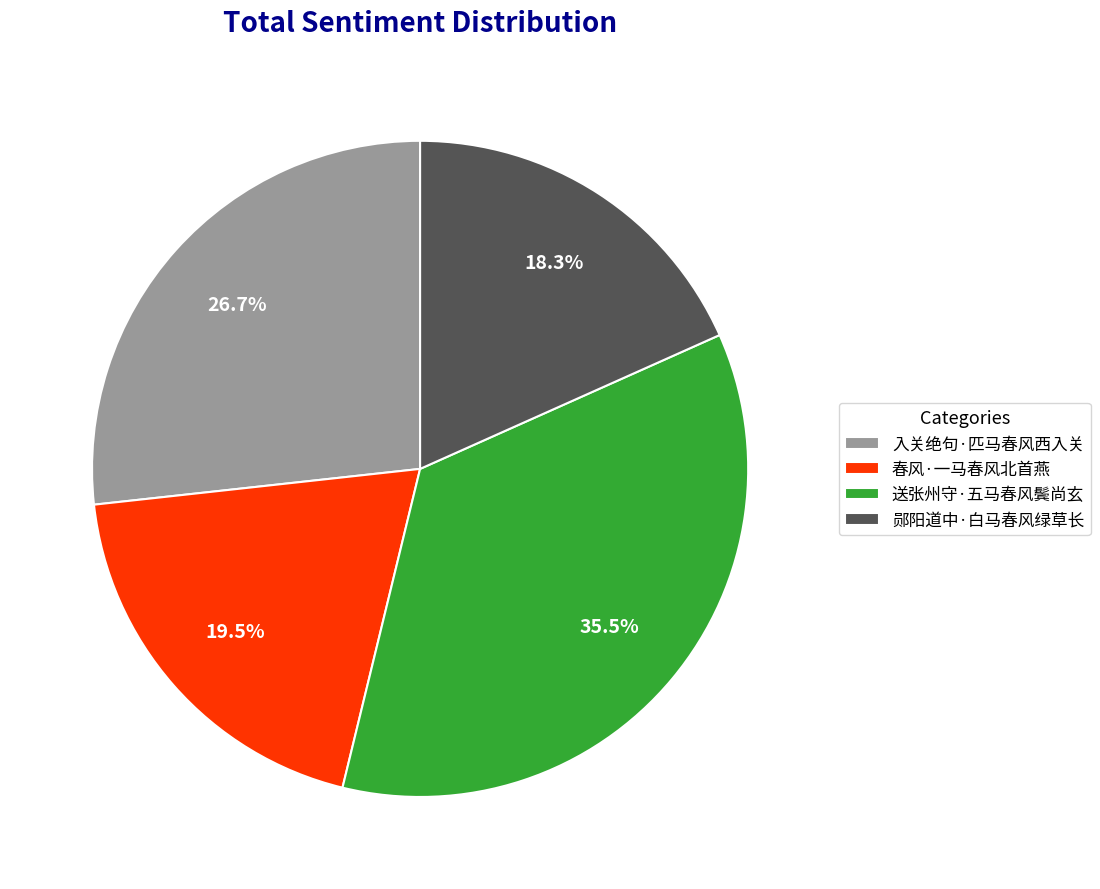

To the nearest percent, what is the difference between the largest and smallest slice percentages?

17%